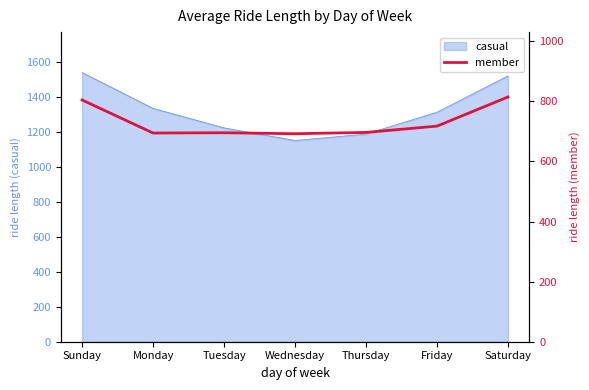

The casual series shows 751.3 at Saturday. True or false?

False